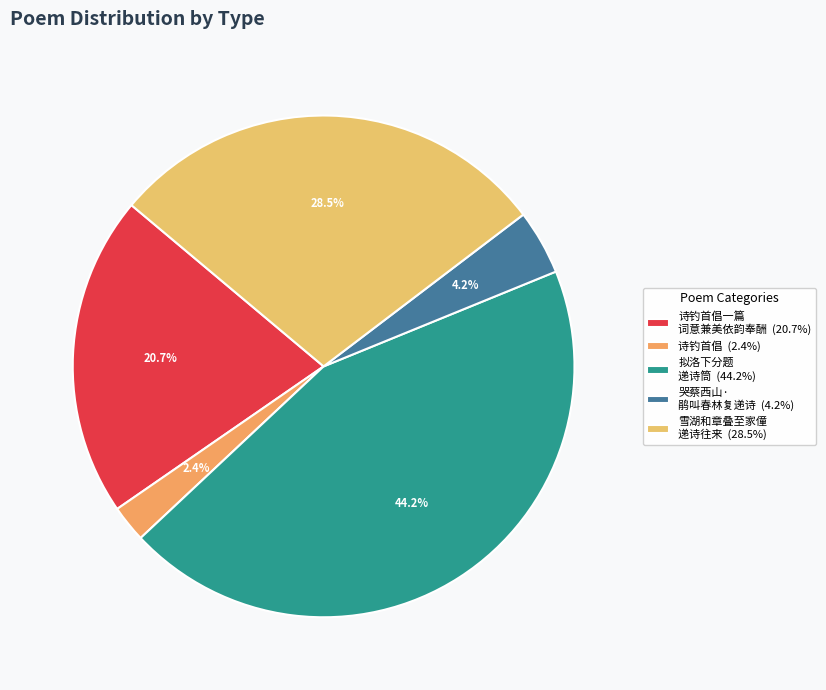

Which category has the biggest portion of the pie?

拟洛下分题 递诗筒 (44.2%)